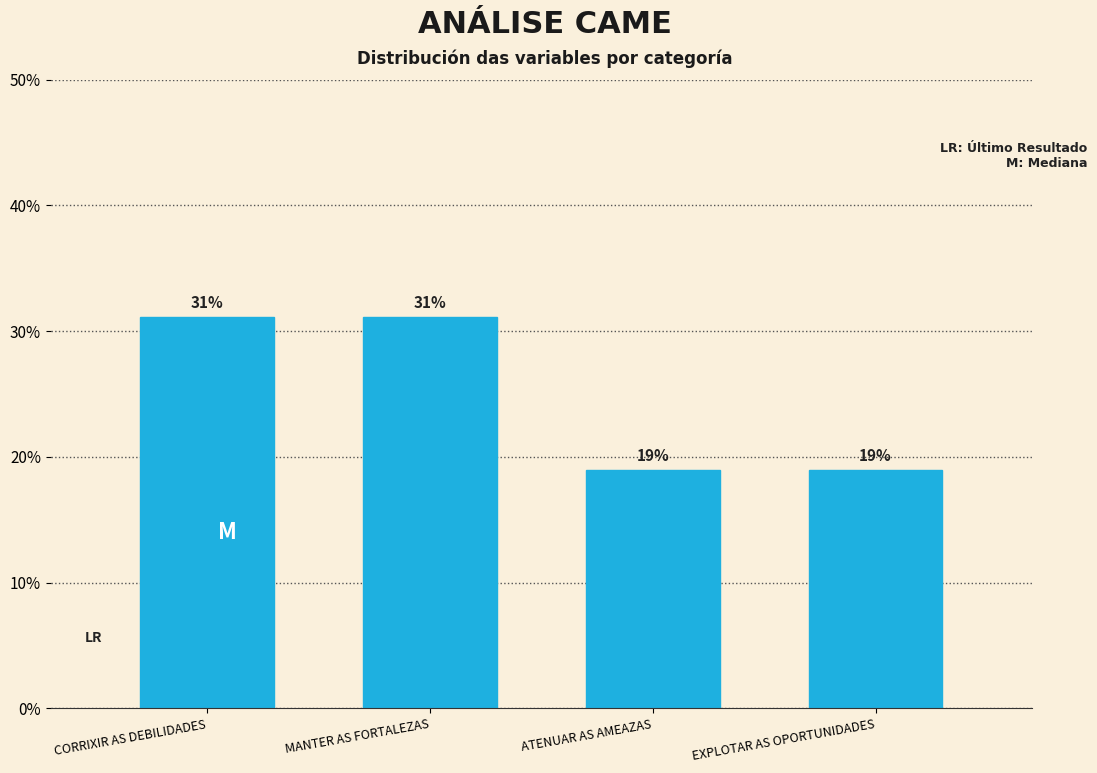

At which label does the data first exceed 31?

CORRIXIR AS DEBILIDADES